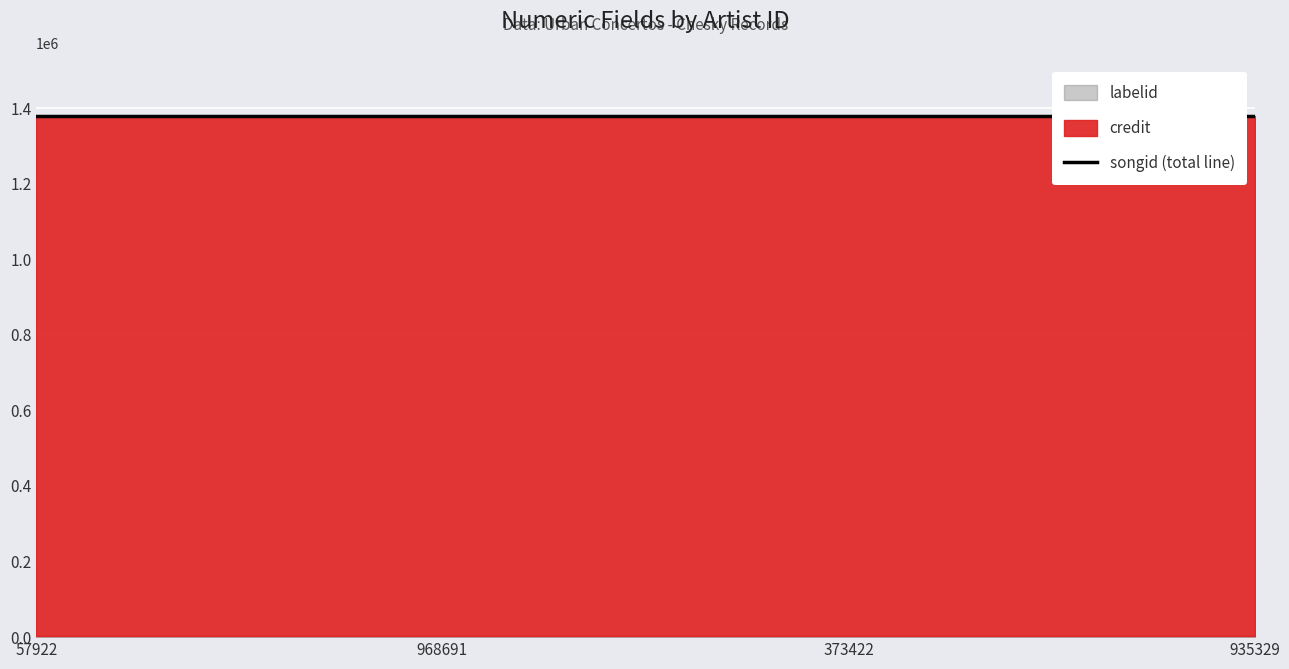

True or false: songid and labelid intersect in this chart.

False